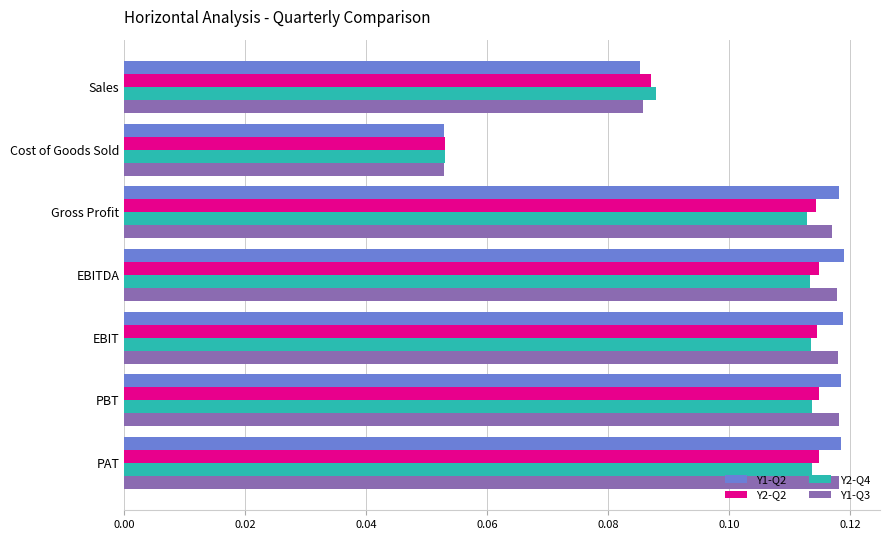

Which label corresponds to the smallest value in the chart?

Cost of Goods Sold